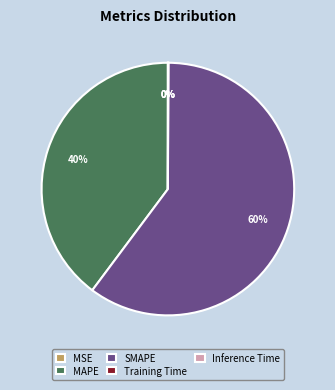

True or false: SMAPE accounts for 72% of the total.

False